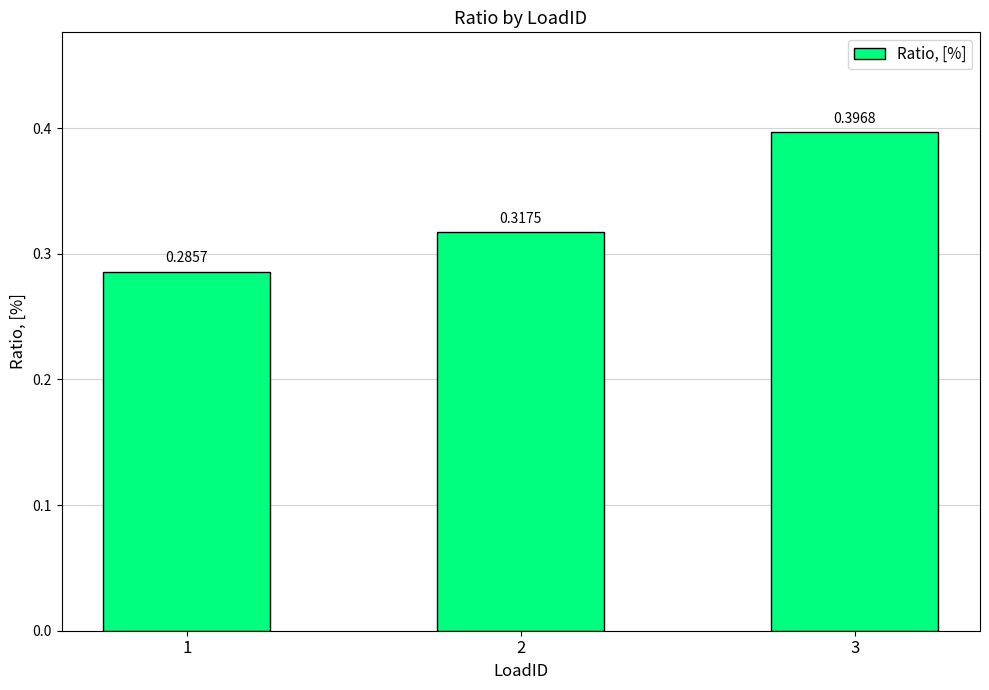

At which category does the chart reach its minimum across all series?

1